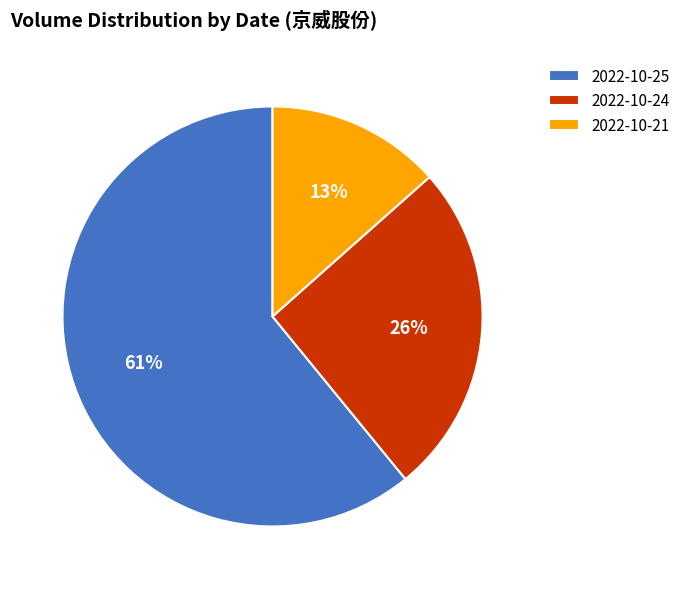

To the nearest percent, what percentage of the pie is 2022-10-24?

26%